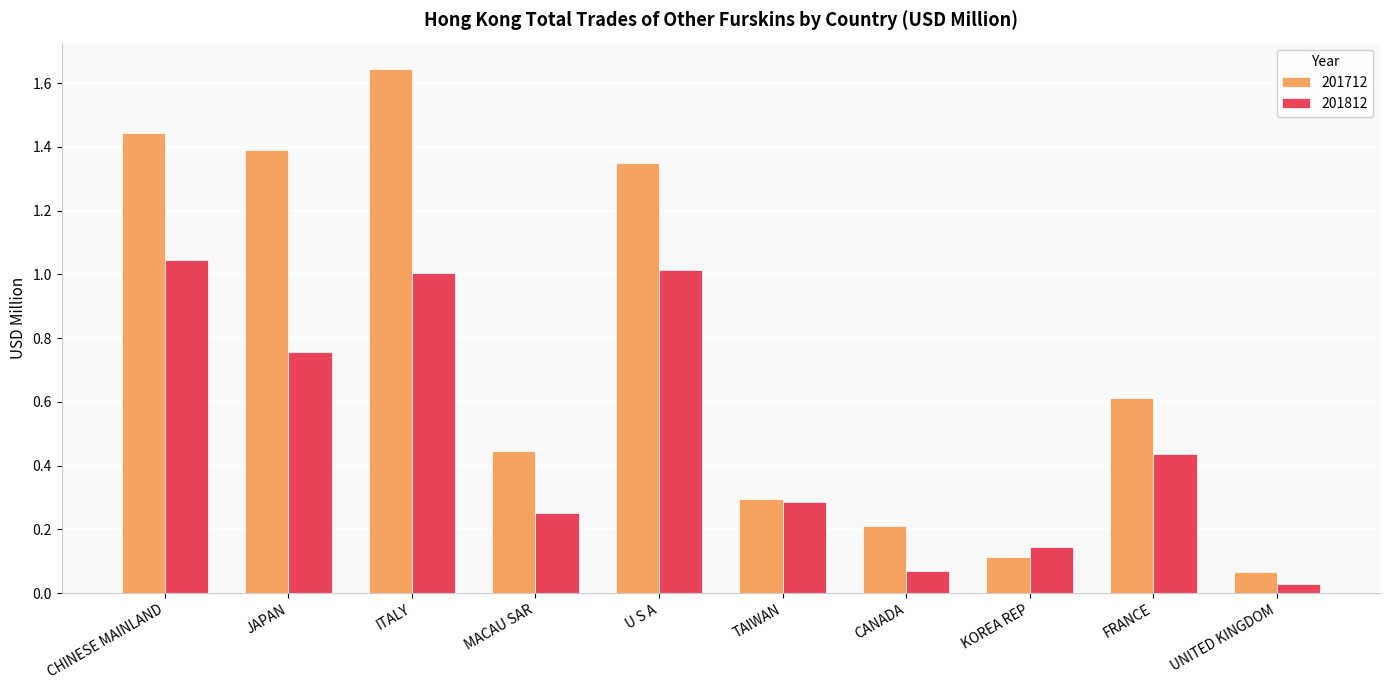

Which category has the highest value across all series?

ITALY